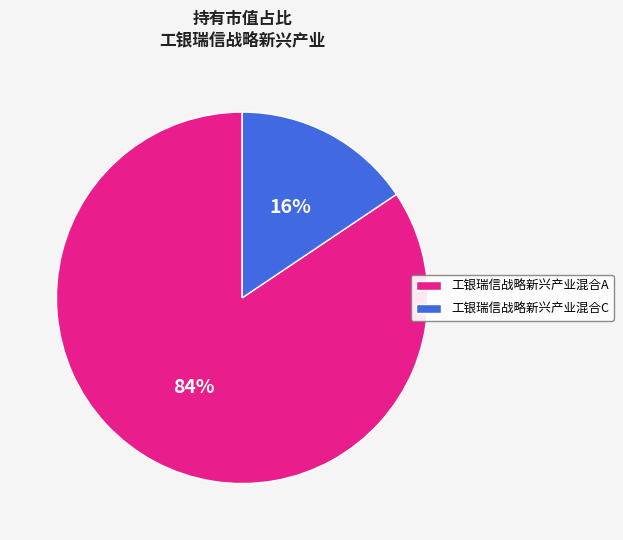

Rank the categories by value from lowest to highest.

工银瑞信战略新兴产业混合C, 工银瑞信战略新兴产业混合A